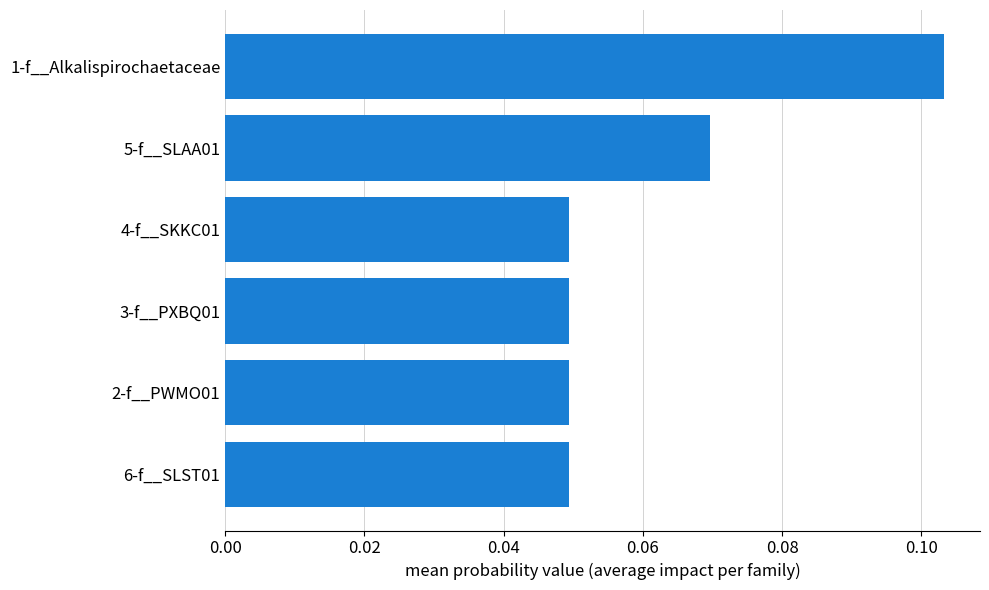

Count the values in the range 0 to 1.

6